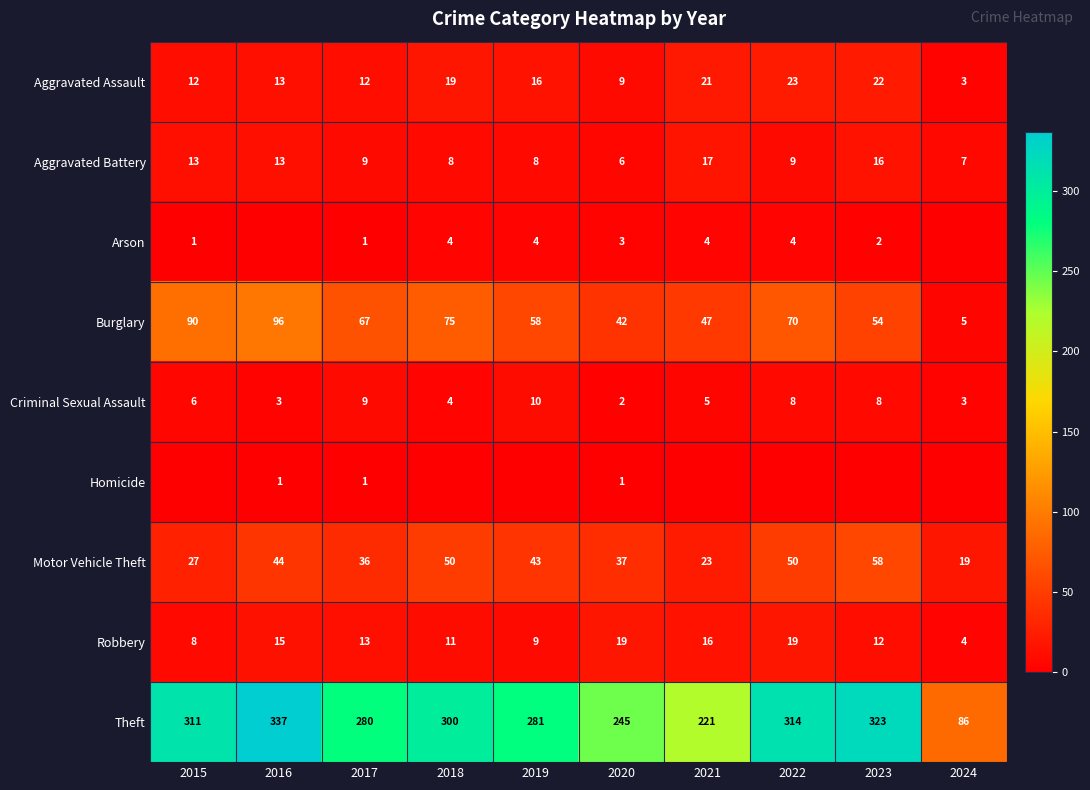

At which label does Burglary first exceed 67?

2015